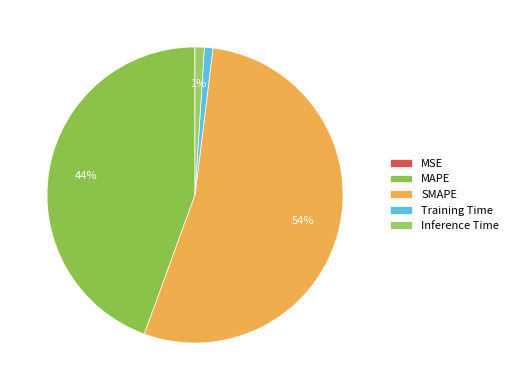

How many slices are in this pie chart?

5